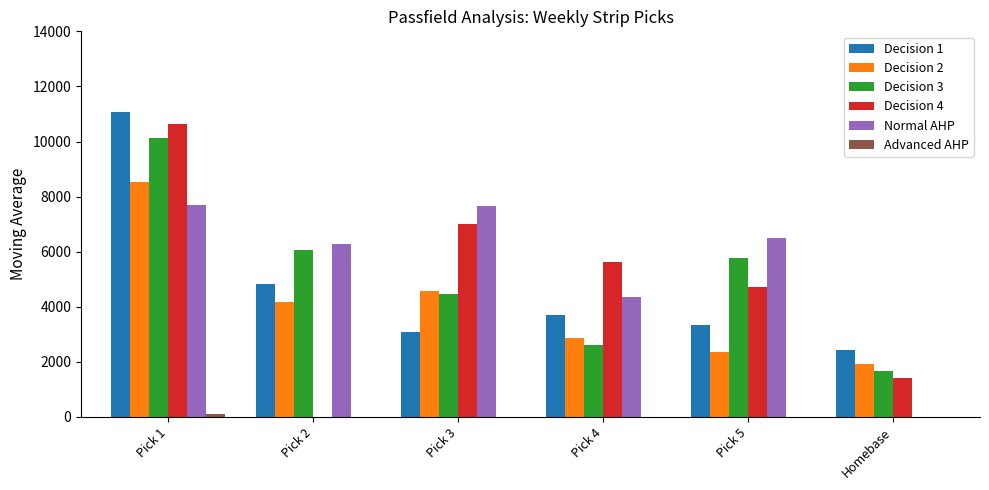

The Decision 3 series shows 2807 at Pick 3. True or false?

False